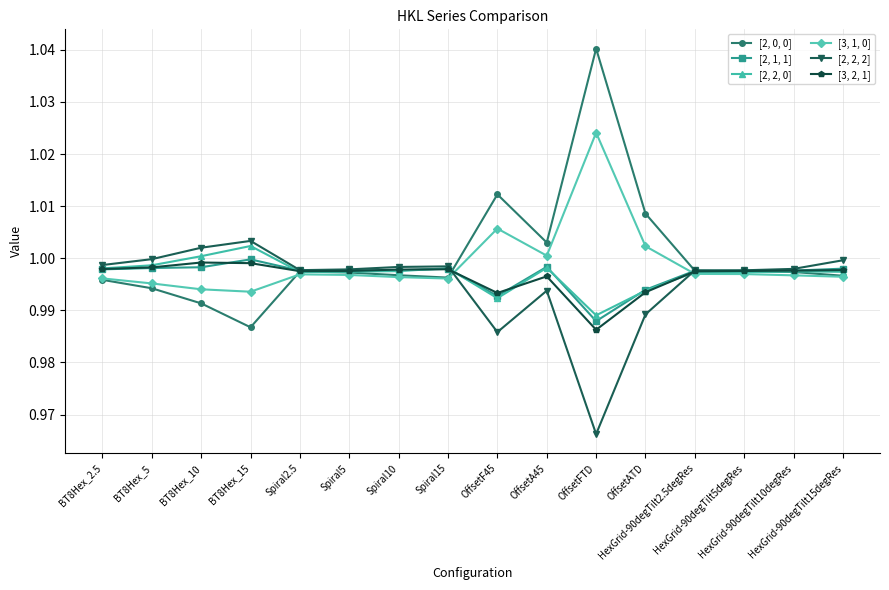

Which label corresponds to the smallest value in the chart?

OffsetFTD